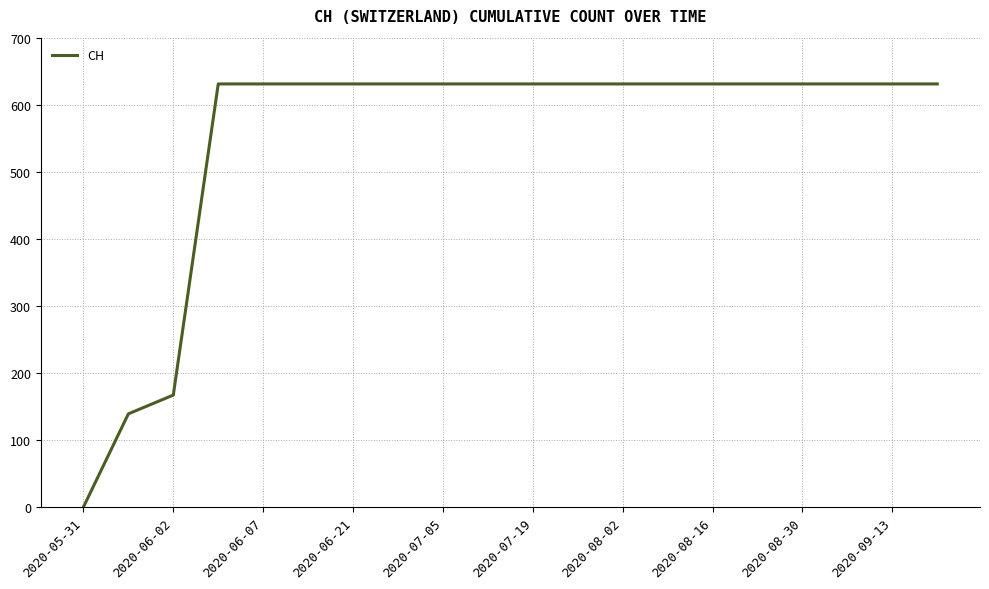

What is the difference between the maximum and minimum values?

631